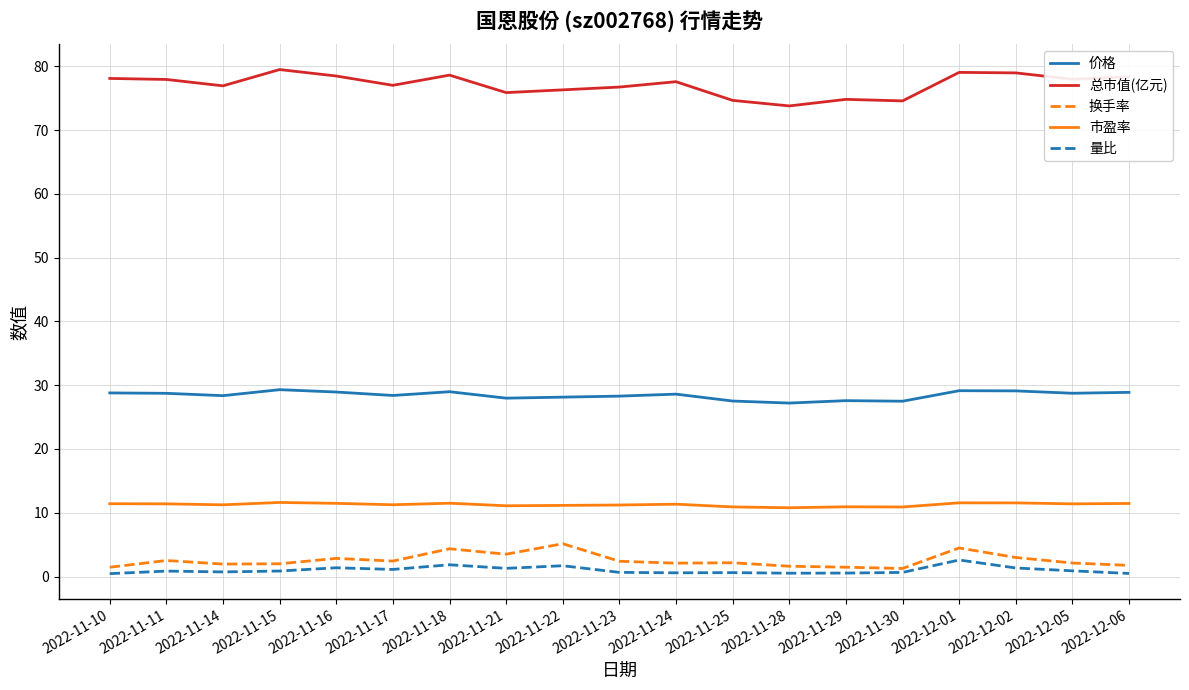

What is the sum of all 量比 values?

19.2